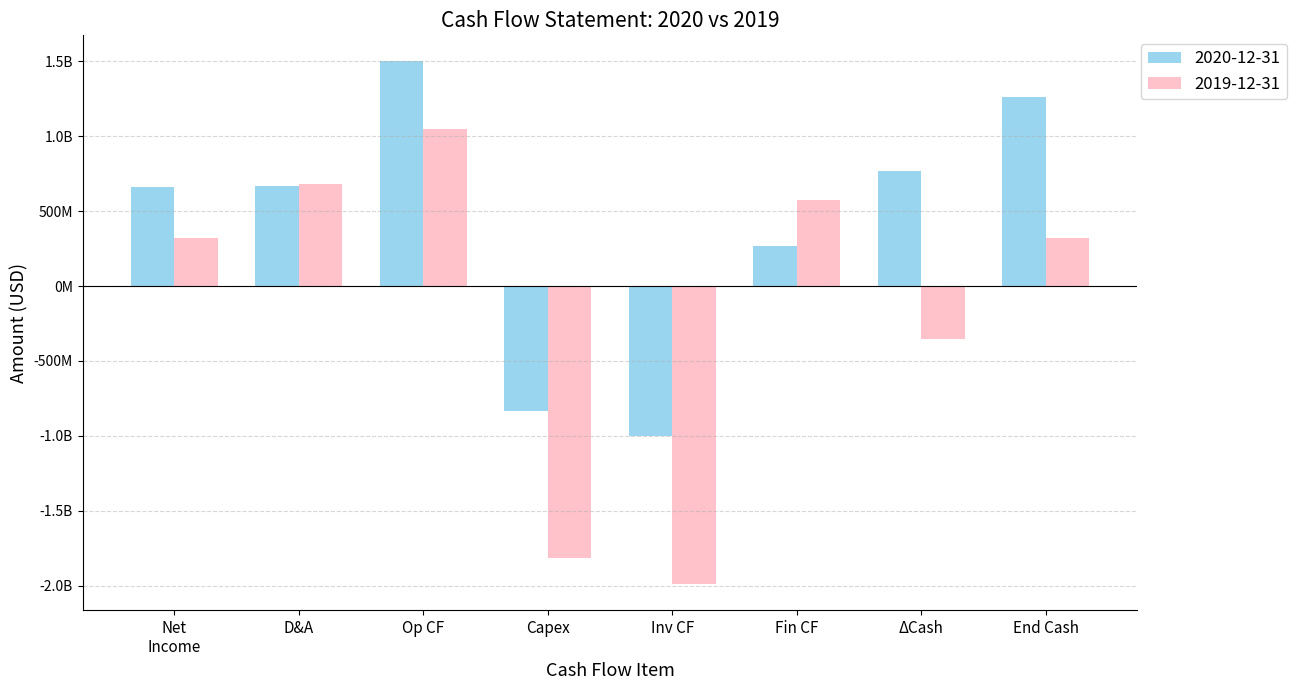

What are all the series names shown in the legend?

2020-12-31, 2019-12-31